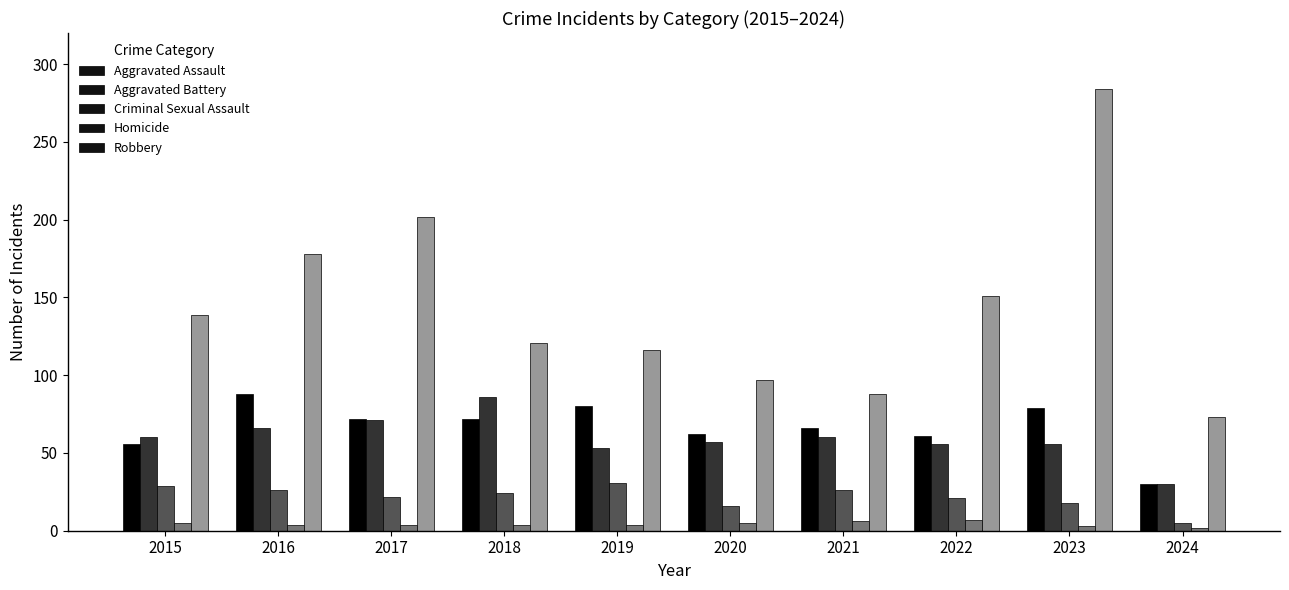

What is the total value across all series at 2016?

362